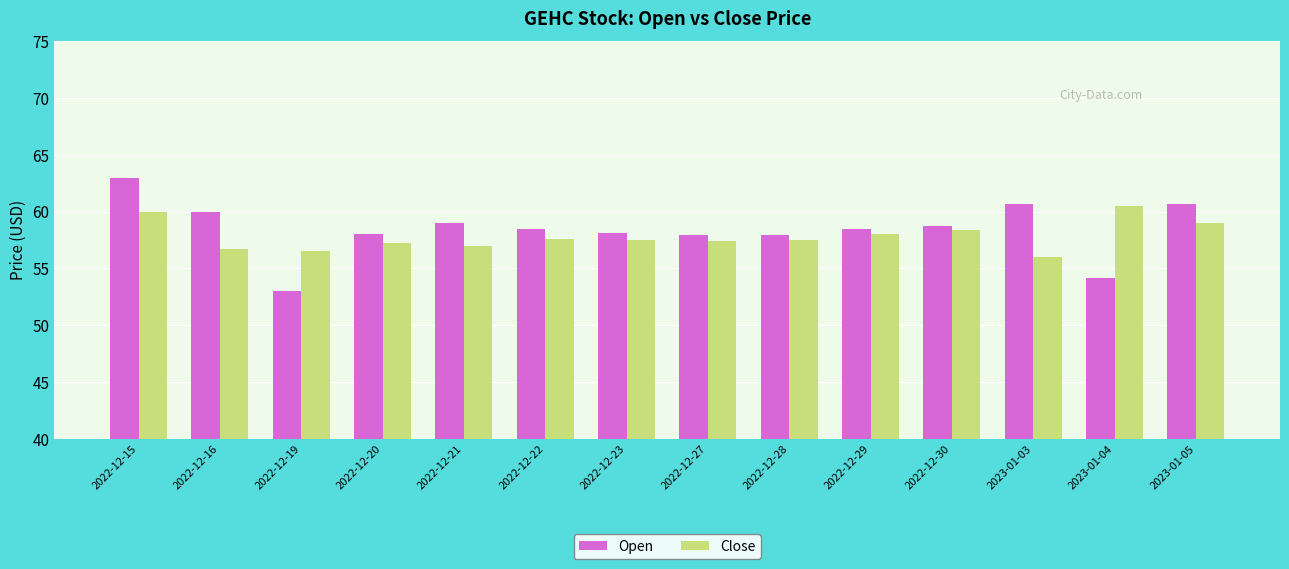

What is the minimum value shown in the chart?

53.0